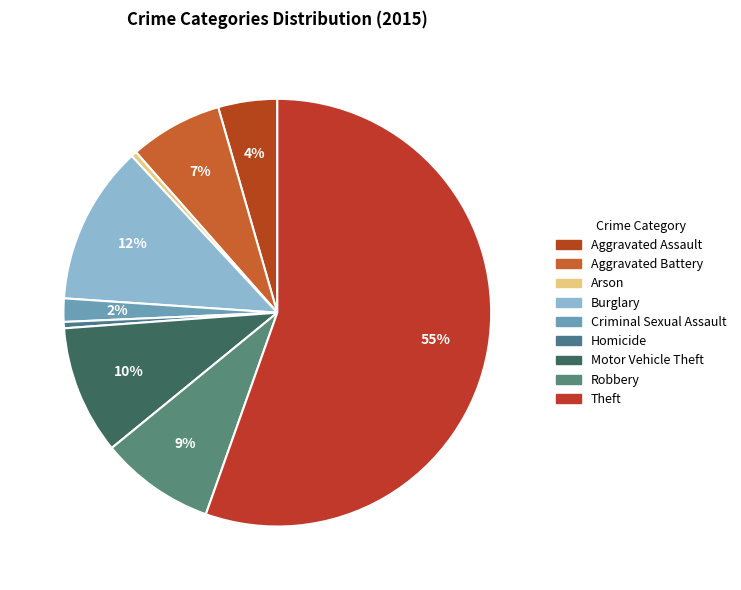

Rank the categories by value from highest to lowest.

Theft, Burglary, Motor Vehicle Theft, Robbery, Aggravated Battery, Aggravated Assault, Criminal Sexual Assault, Homicide, Arson